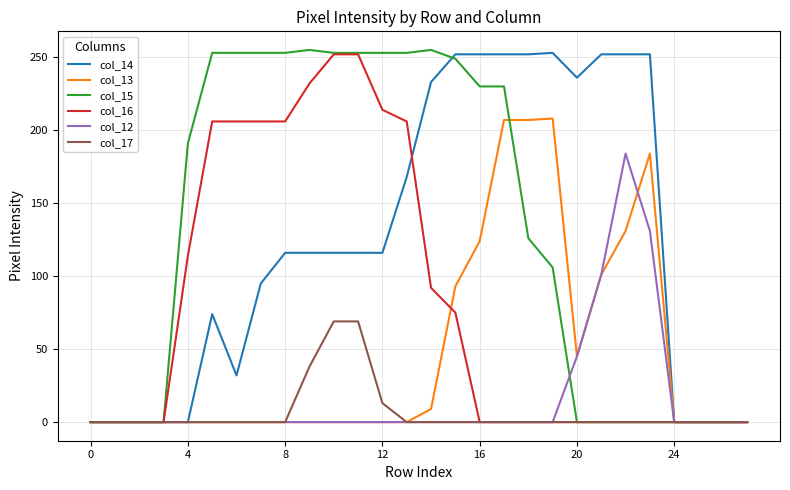

What is the highest value of the col_17 series?

69